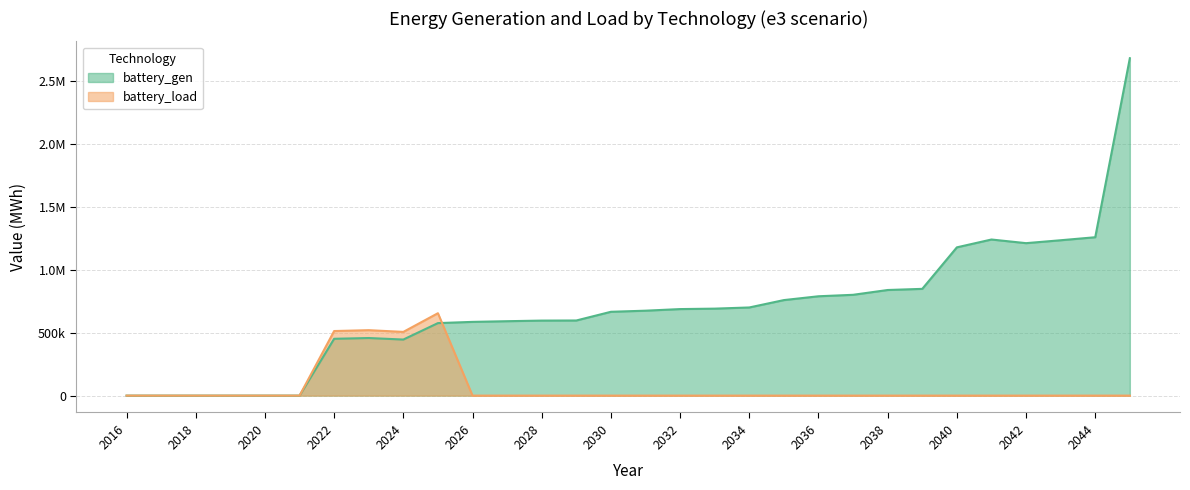

Which has a higher value, 2016 or 2020?

2016